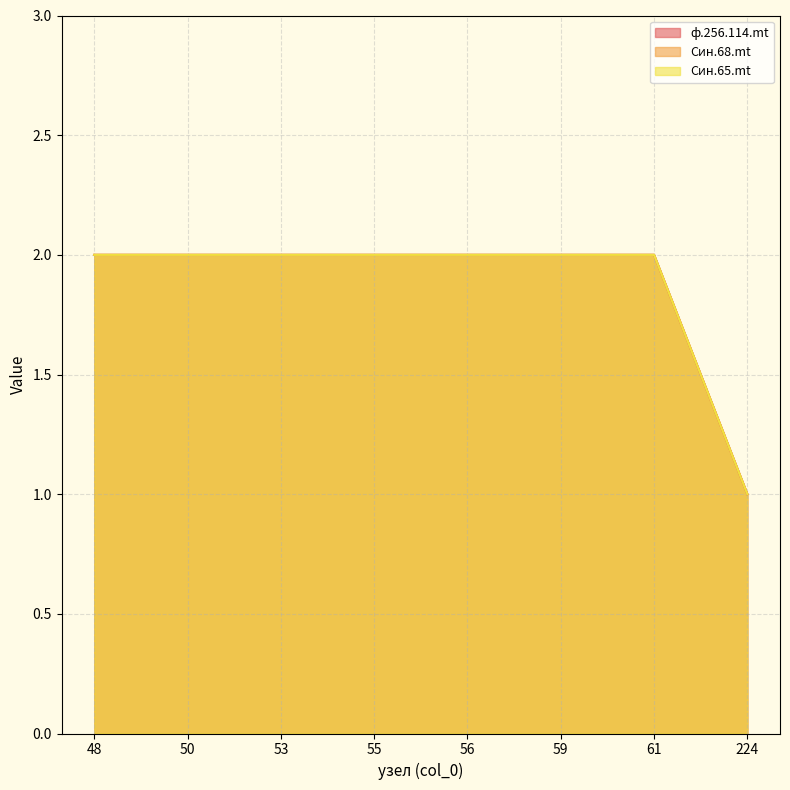

True or false: Син.65.mt has more than 0 points higher than both neighbors.

False